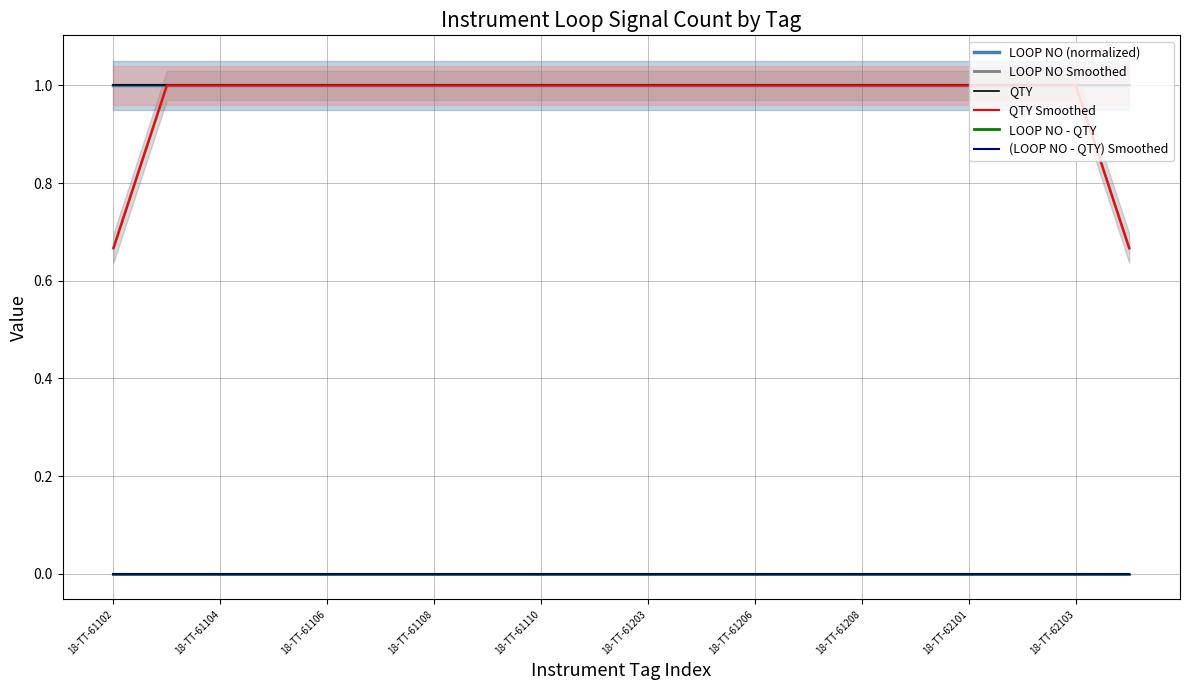

True or false: QTY and LOOP NO - QTY intersect in this chart.

False